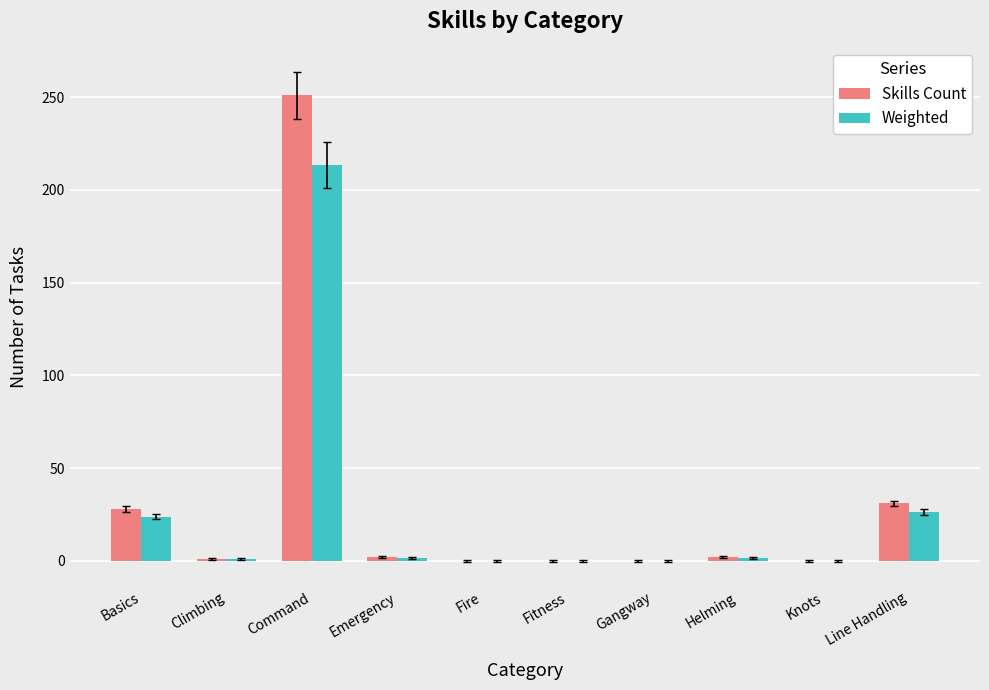

What is the sum of all Weighted values?

267.8